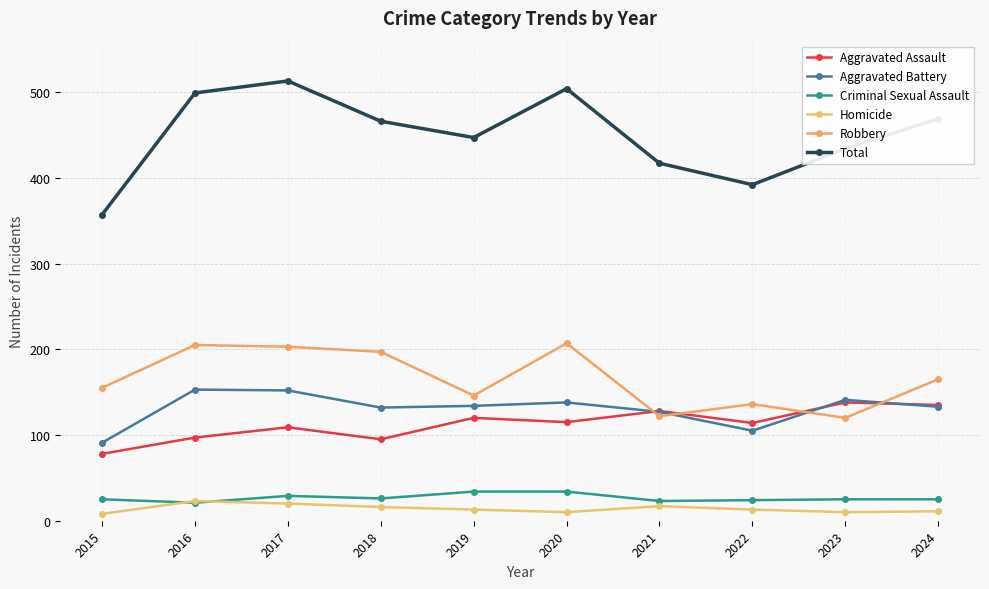

Count the number of categories in the chart.

10